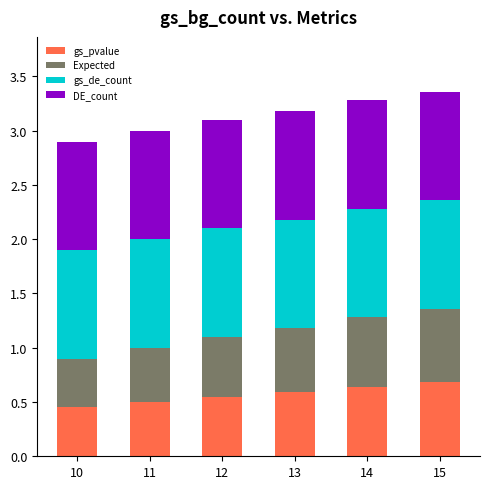

What is the maximum value for gs_pvalue?

0.7